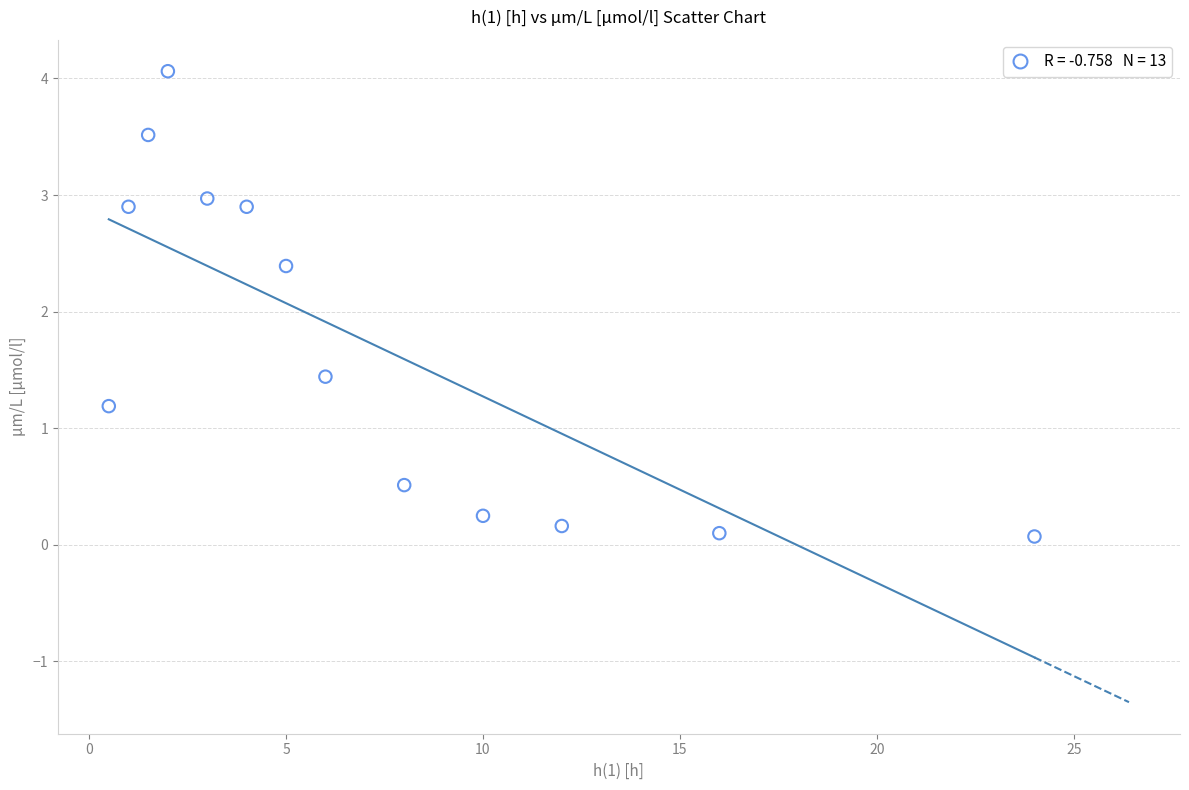

What is the range of Y values (max minus min)?

4.0